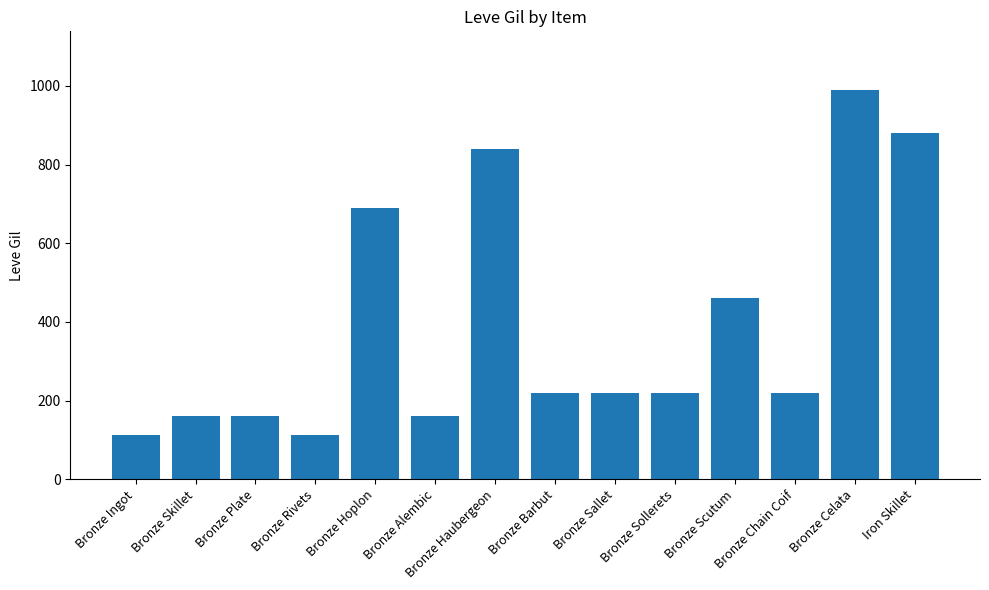

True or false: the data shows 74 at Bronze Alembic.

False